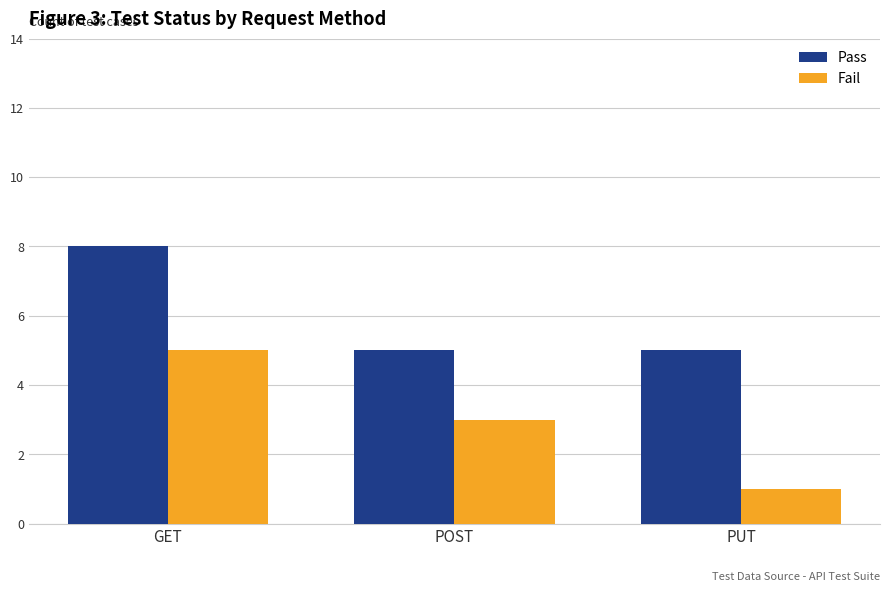

List the series in order of their peak value, highest first.

Pass, Fail